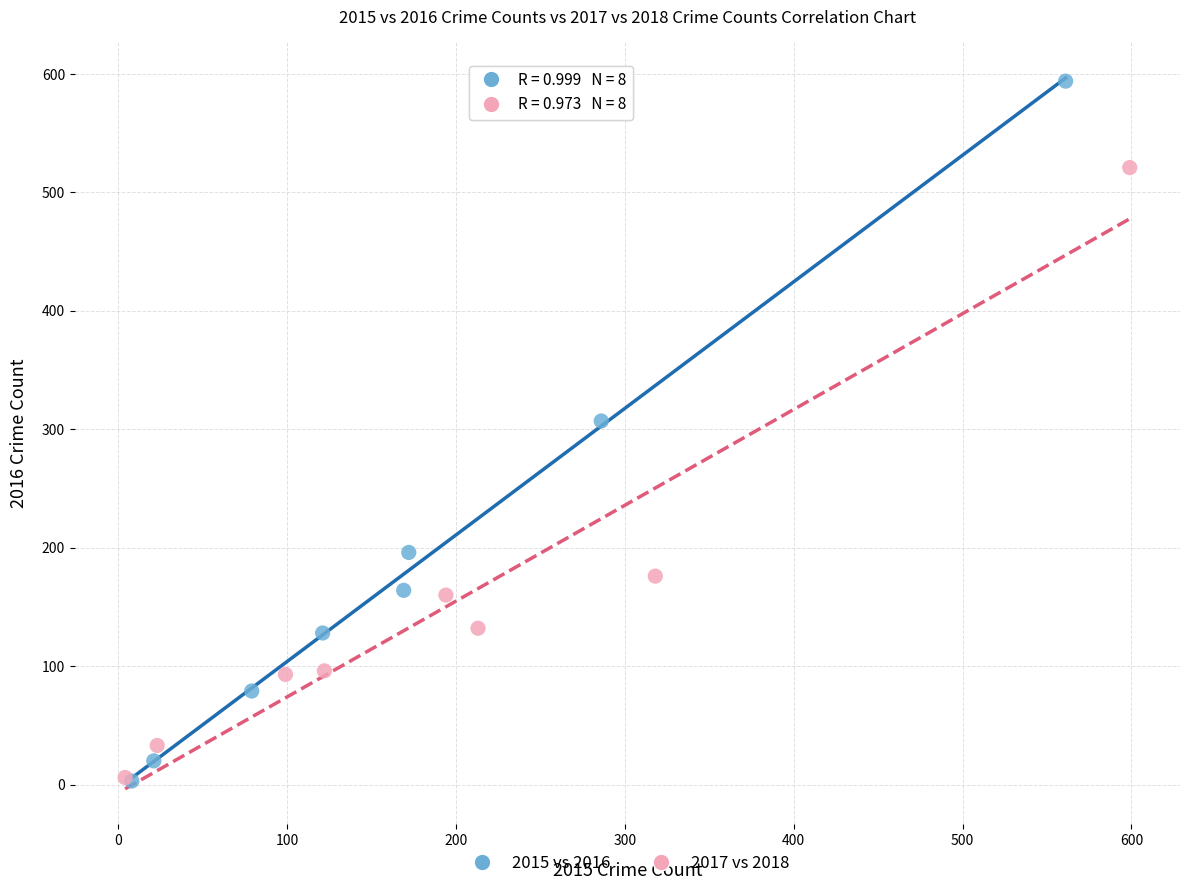

Which series has the widest spread of Y values?

2015 vs 2016